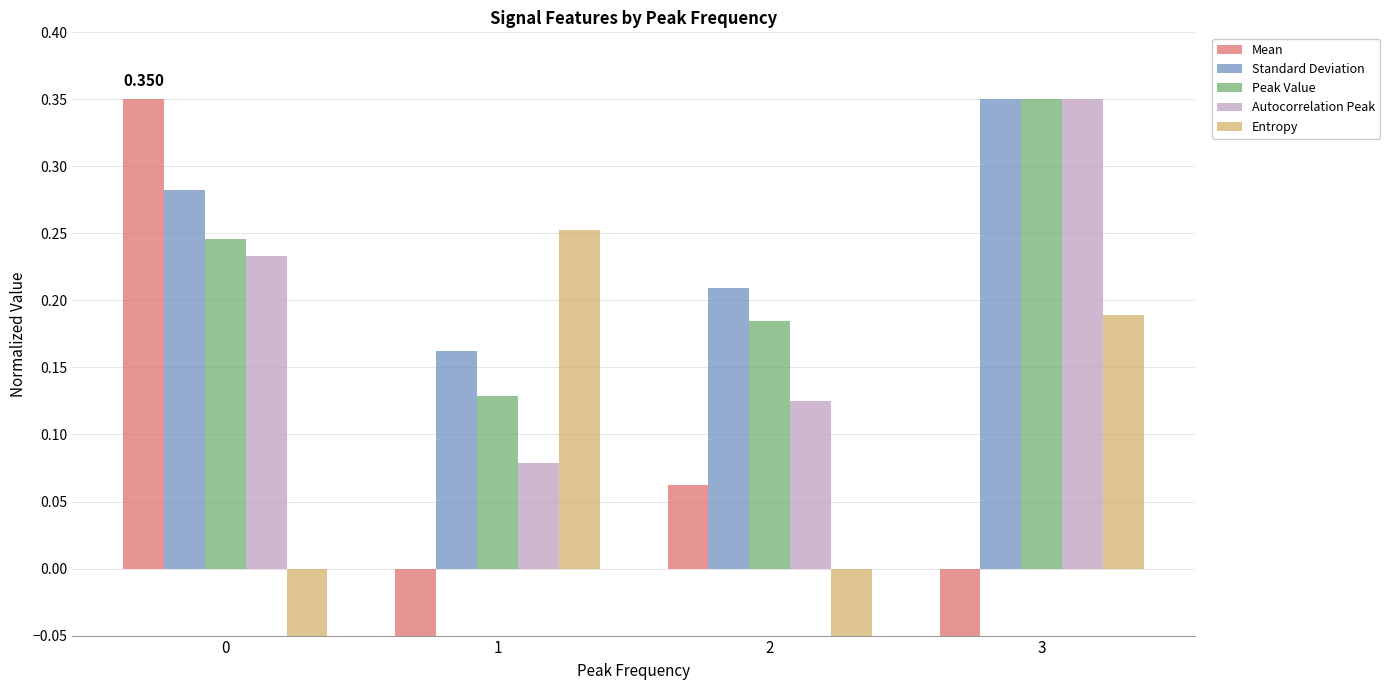

List the series in order of their peak value, highest first.

Mean, Standard Deviation, Peak Value, Autocorrelation Peak, Entropy